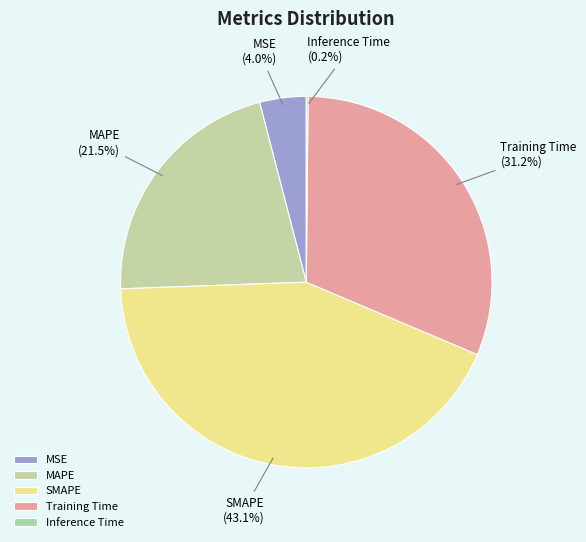

Is there a majority slice in this chart?

No